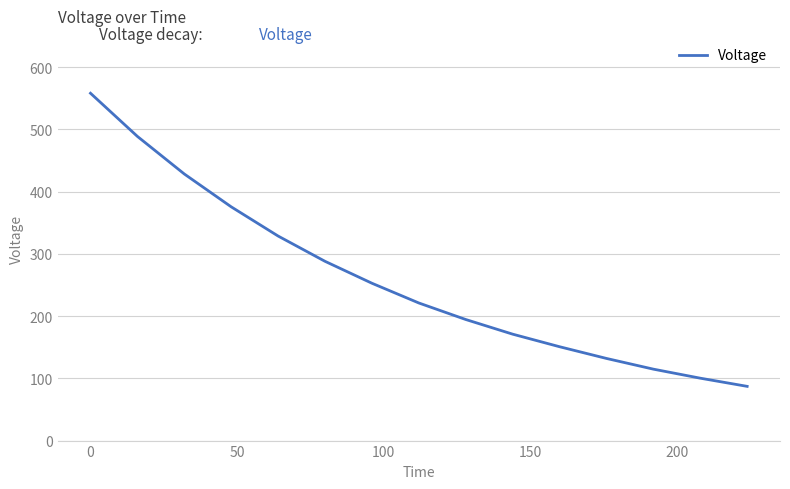

What is the difference between the maximum and minimum values?

470.8